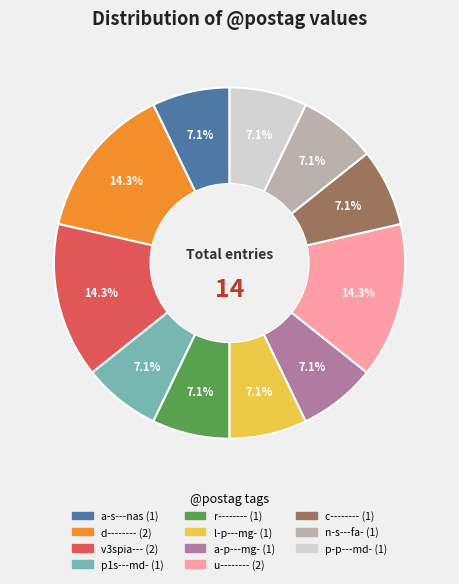

To the nearest percent, what portion does u-------- represent?

14%